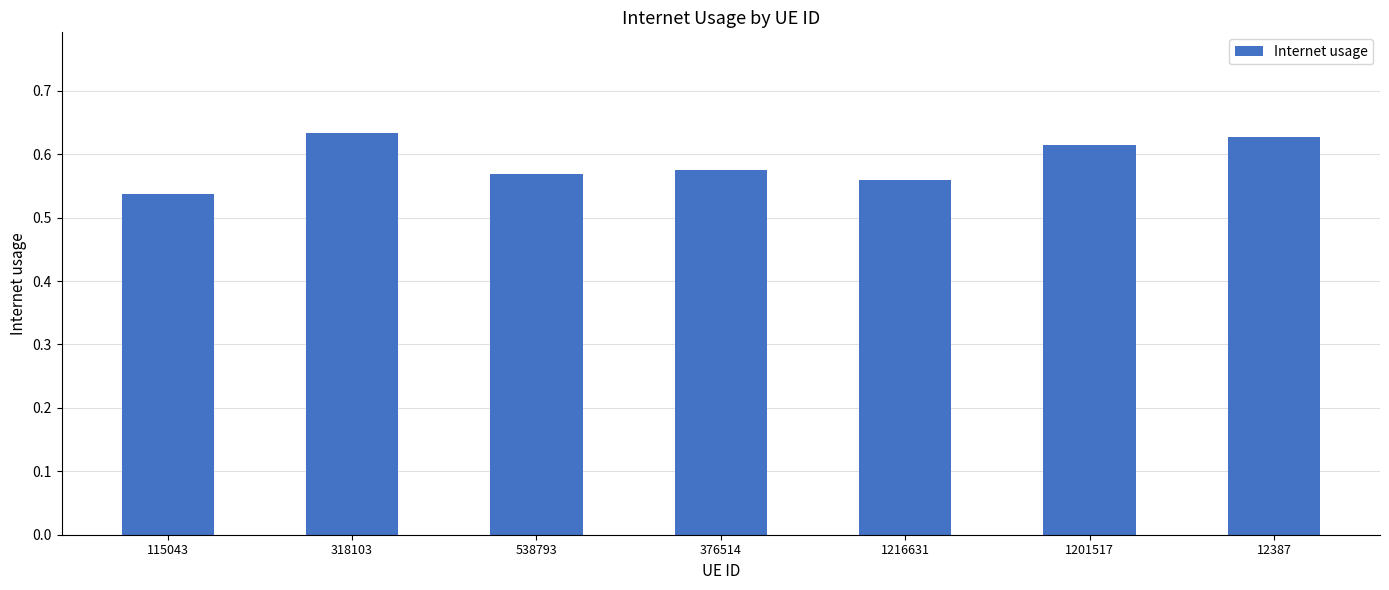

Which label corresponds to the smallest value in the chart?

115043